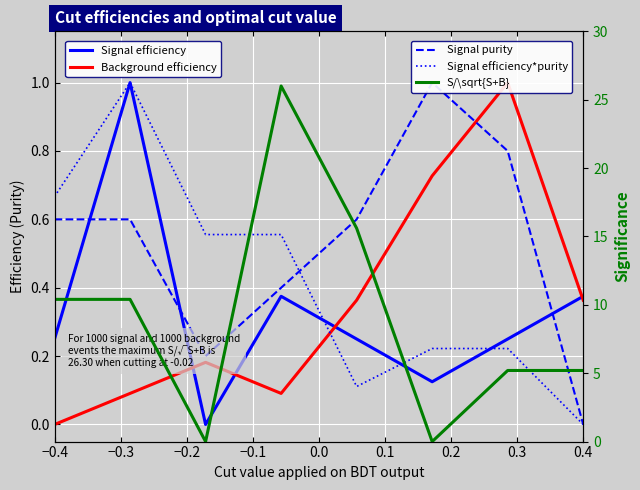

How many data points does each series have?

8